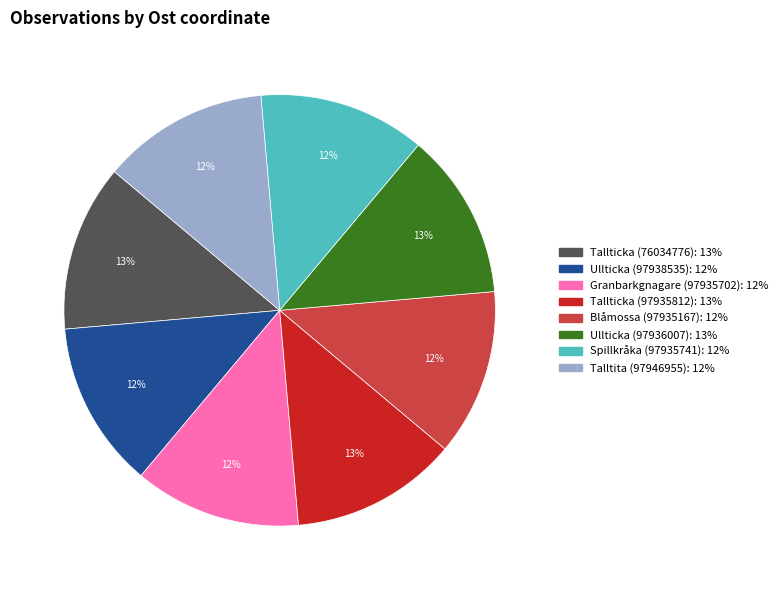

Is Spillkråka (97935741) the majority of the pie?

No